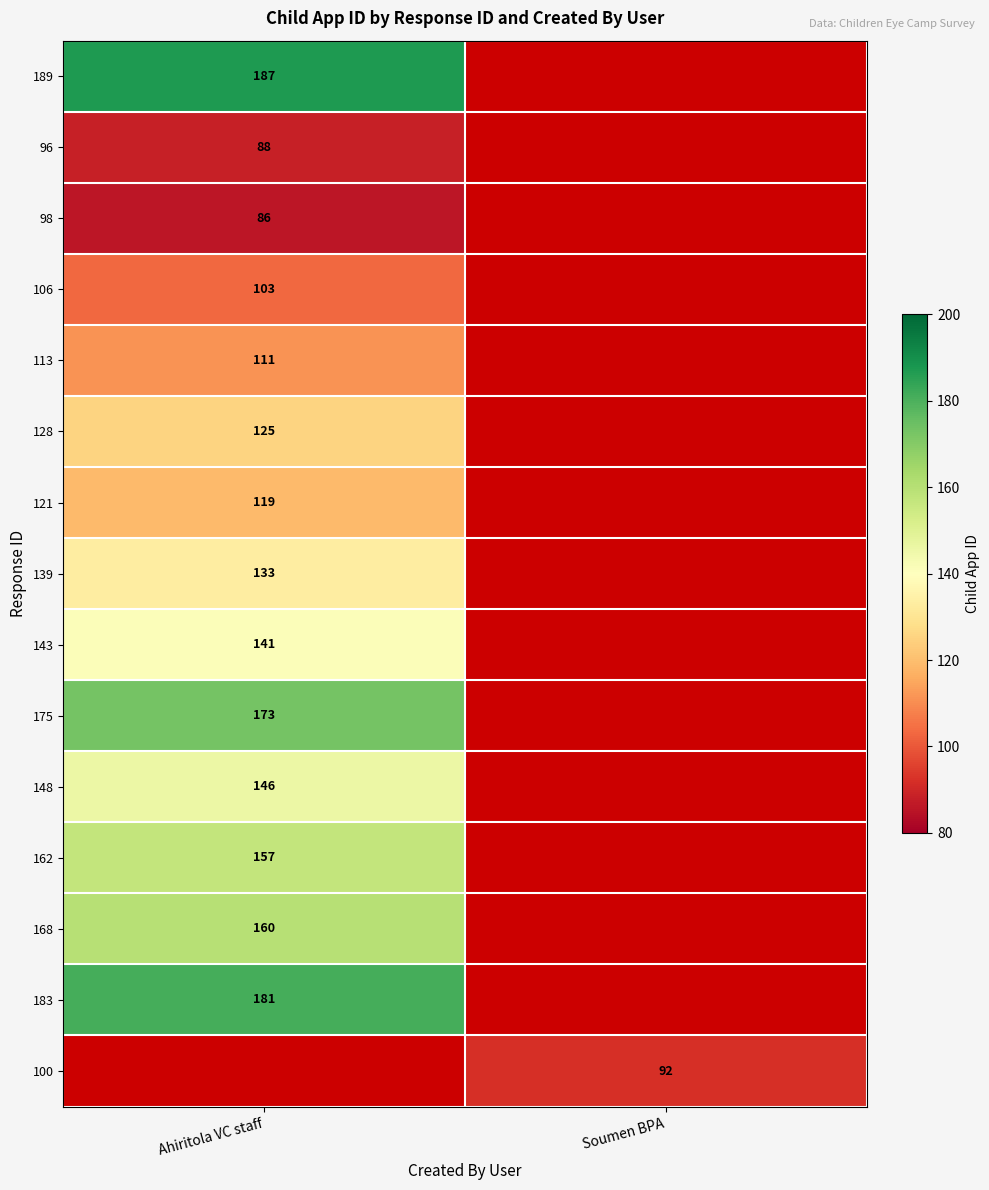

True or false: 113 has a value of 189 at Ahiritola VC staff.

False